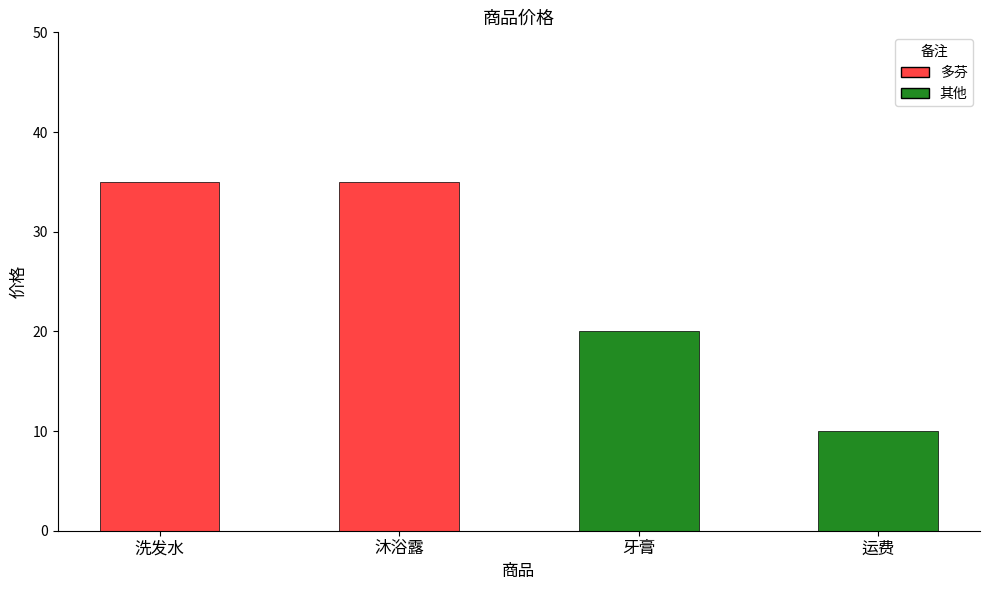

What is the value of the 3rd bar from the left?

20